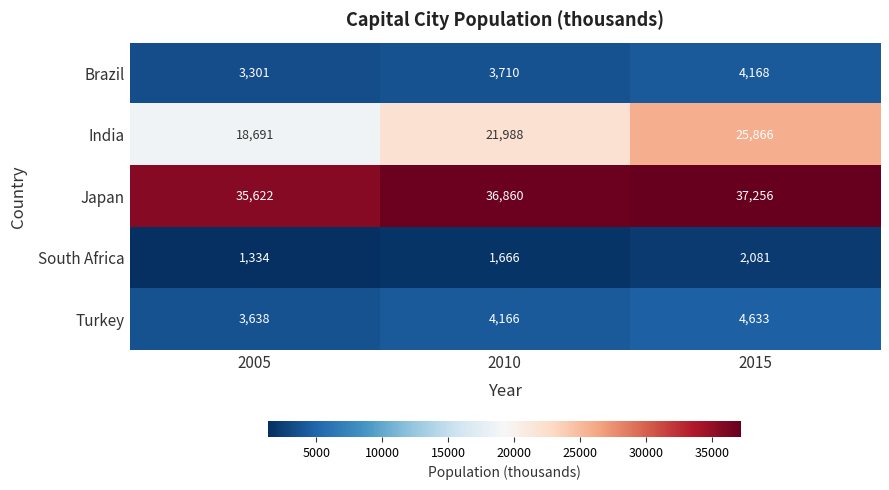

At which category is the sum across all series the highest?

2015